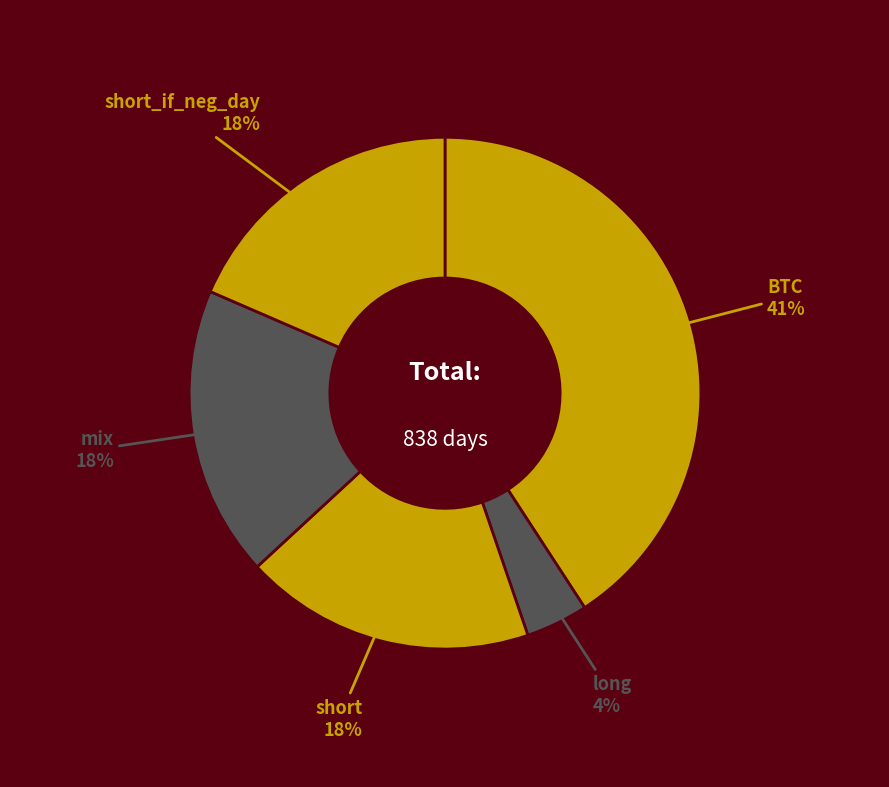

To the nearest percent, what is the average slice percentage?

20%